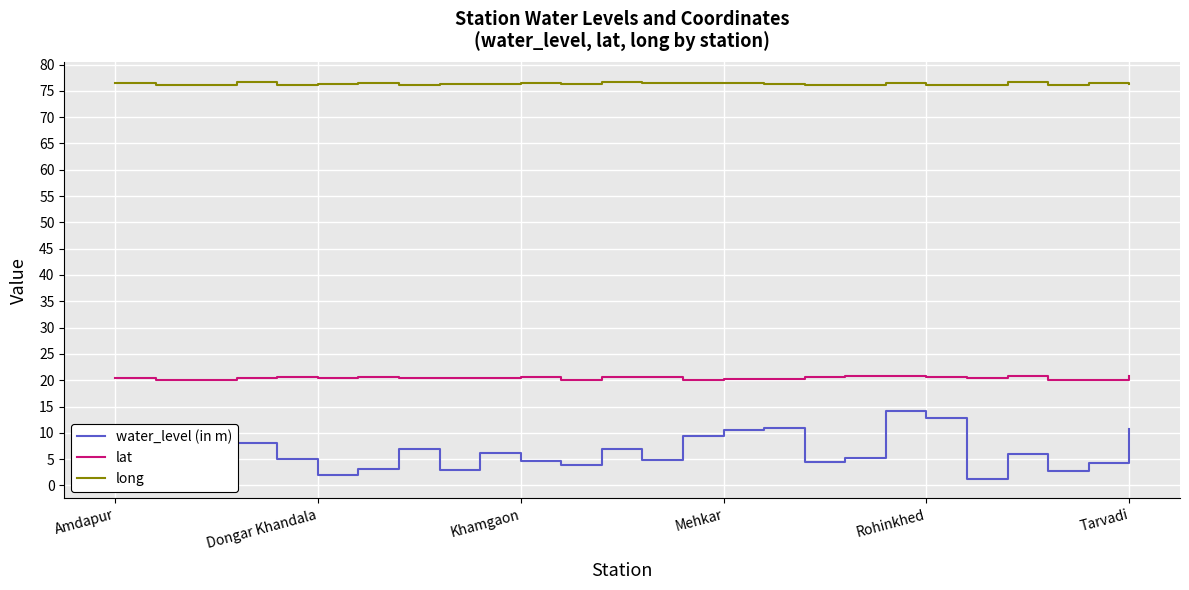

List the series in order of their peak value, highest first.

long, lat, water_level (in m)